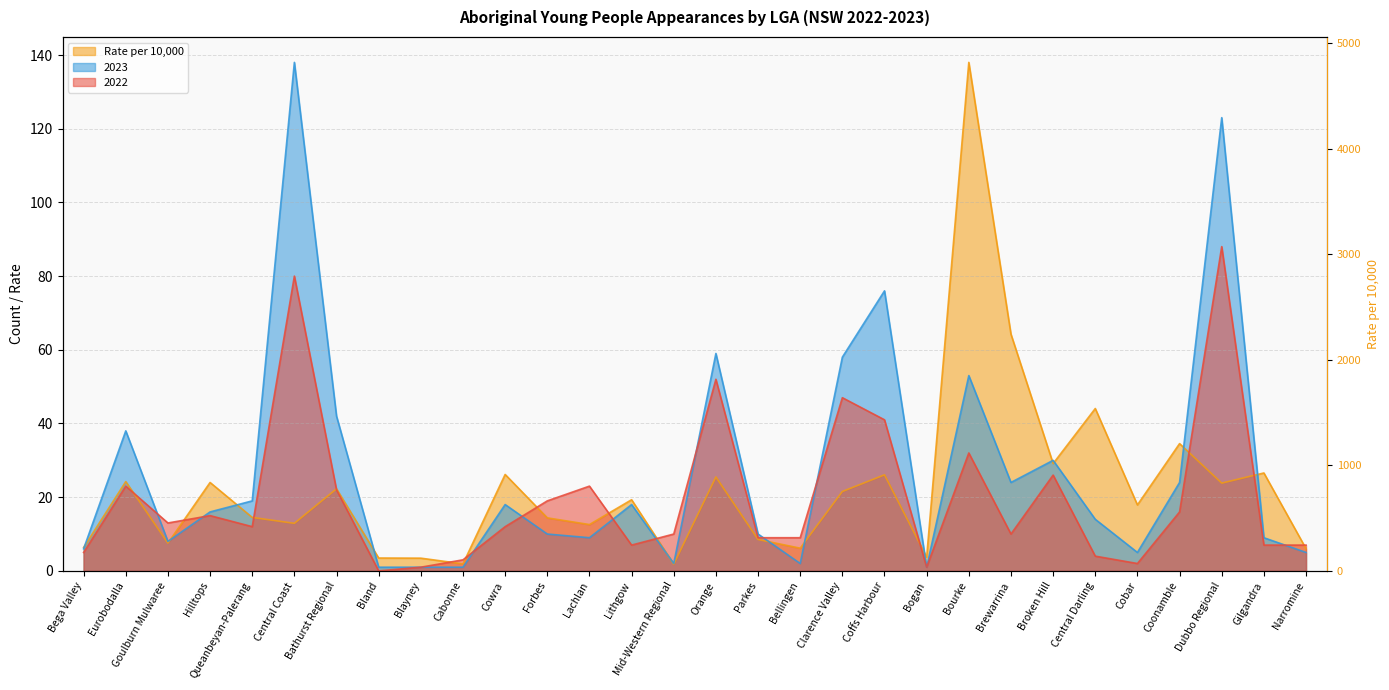

What position from the right is Dubbo Regional?

3